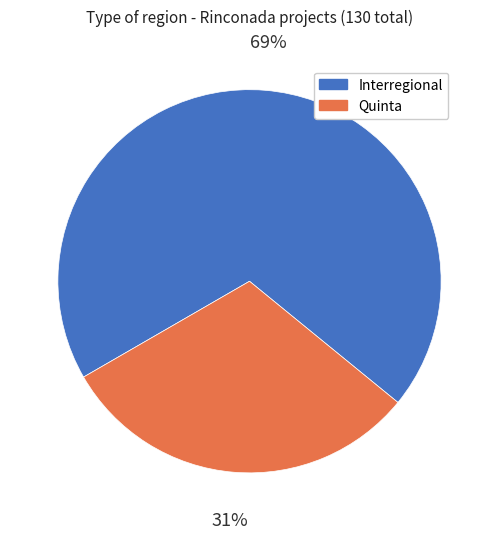

Which slice is the smallest?

Quinta